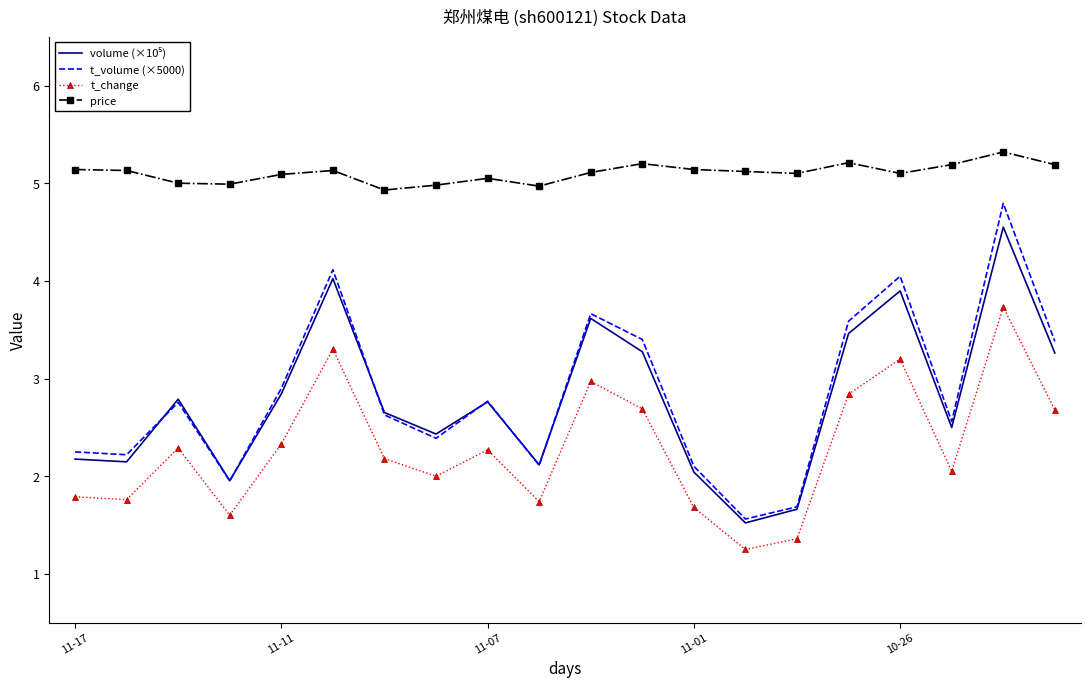

True or false: t_volume (×5000) and price cross at least once.

False